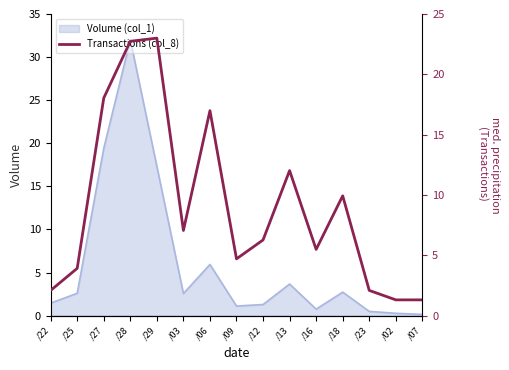

What is the minimum value shown in the chart?

1.3